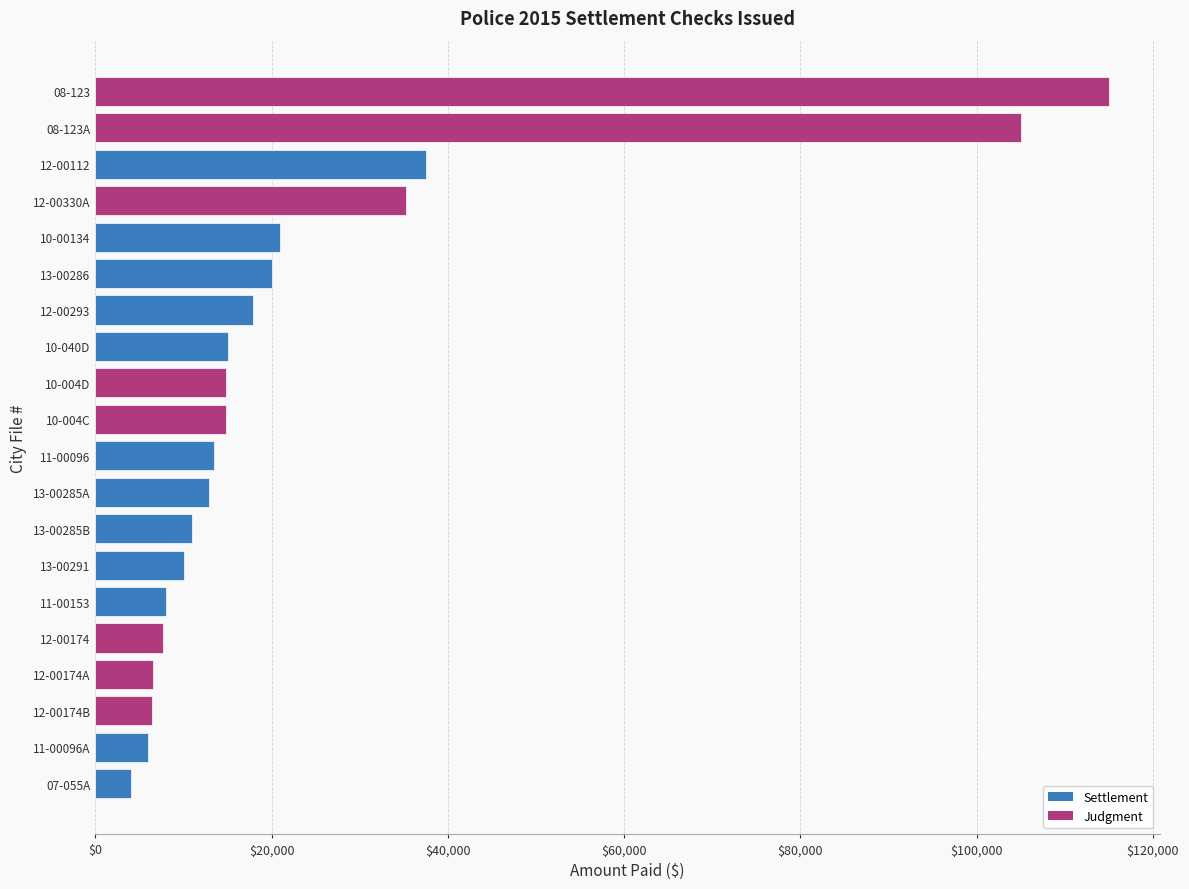

What is the change in value from 12-00174B to 10-004C?

+8329.5